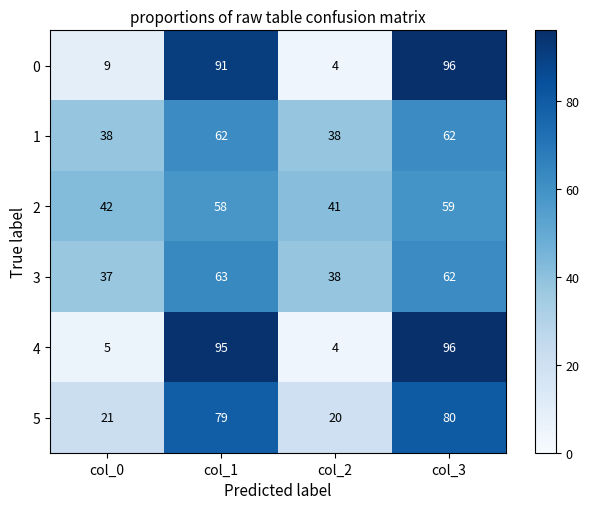

The value of 5 at col_3 is 80. True or false?

True